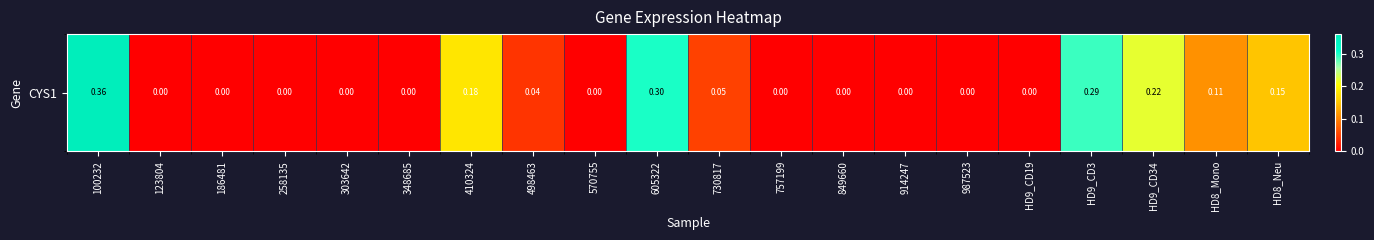

Rank the categories by value from highest to lowest.

100232, 605322, HD9_CD3, HD9_CD34, 410324, HD8_Neu, HD8_Mono, 730817, 498463, 123804, 186481, 258135, 303642, 348685, 570755, 757199, 849660, 914247, 987523, HD9_CD19